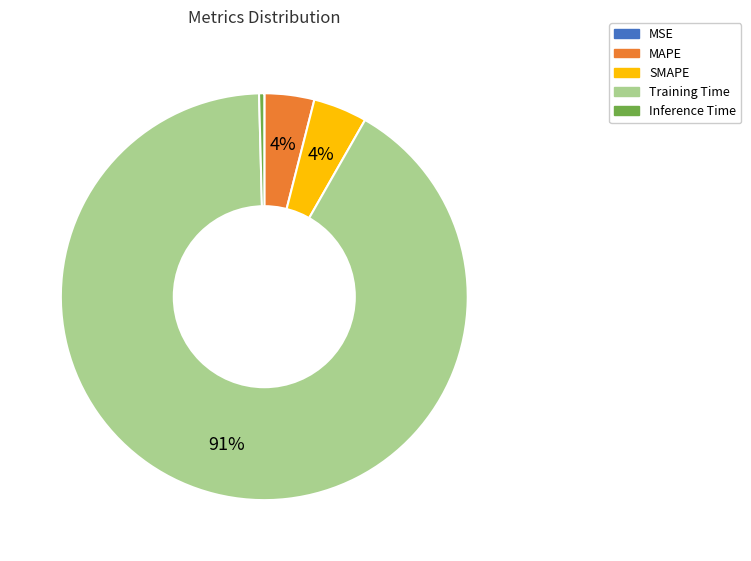

Which category has the biggest portion of the pie?

Training Time